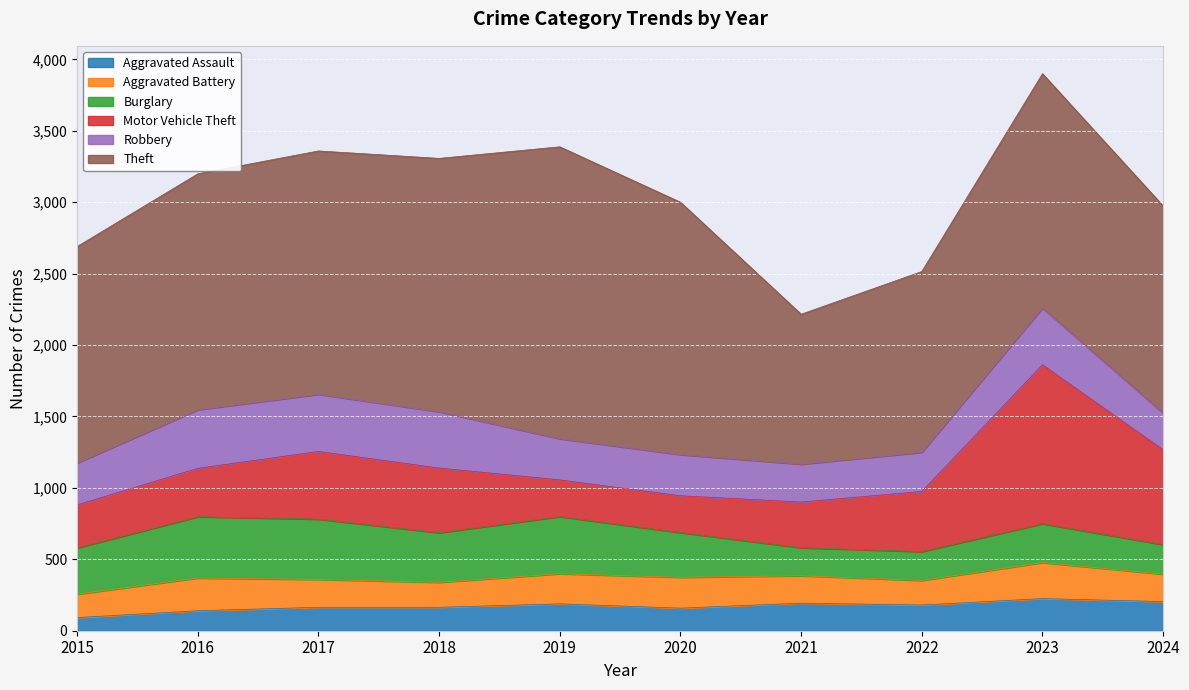

What is the total value across all series at 2023?

3900